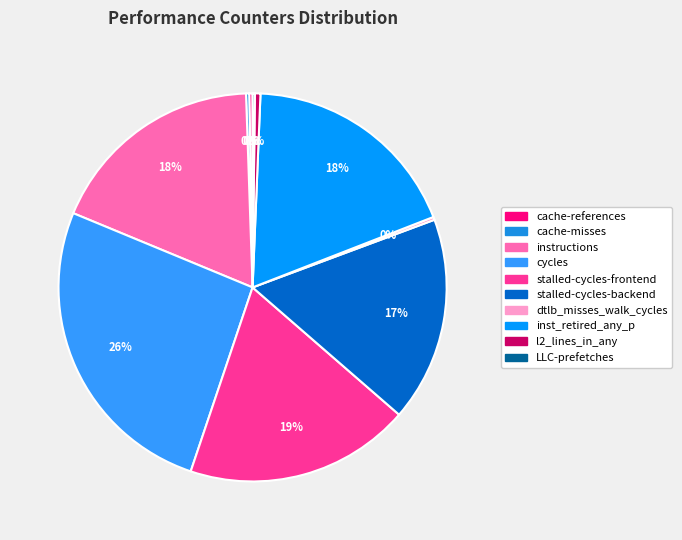

Rank the categories by value from highest to lowest.

cycles, stalled-cycles-frontend, inst_retired_any_p, instructions, stalled-cycles-backend, l2_lines_in_any, cache-references, cache-misses, dtlb_misses_walk_cycles, LLC-prefetches